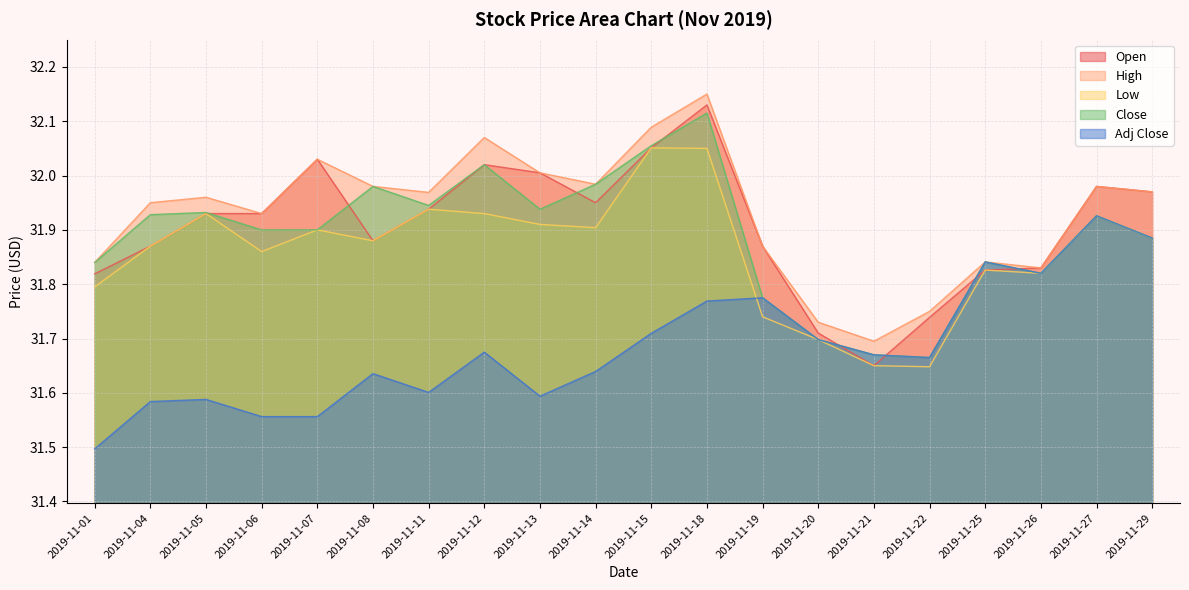

At which category does Open reach its first local valley?

2019-11-08